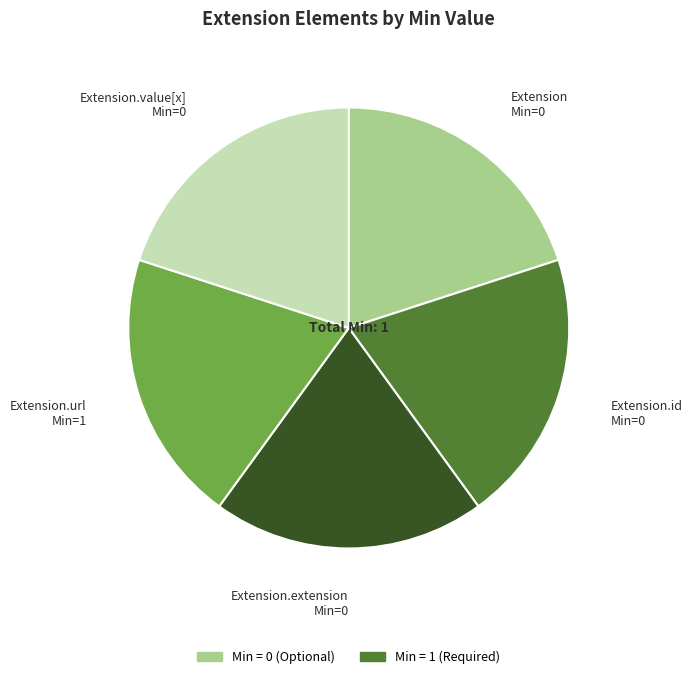

Does Extension account for over 50% of the chart?

No